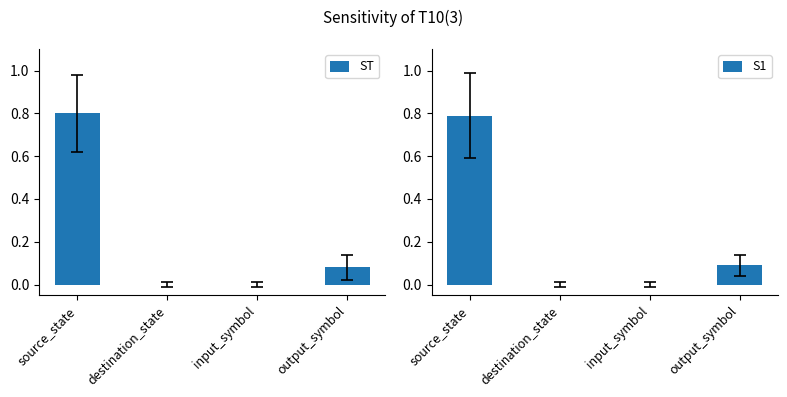

Count the number of categories in the chart.

4